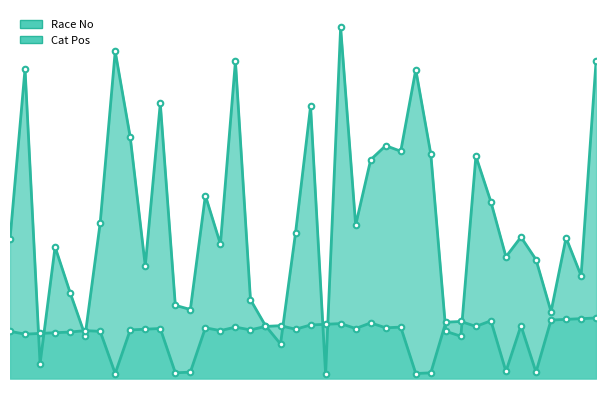

What is the minimum value for Cat Pos?

7